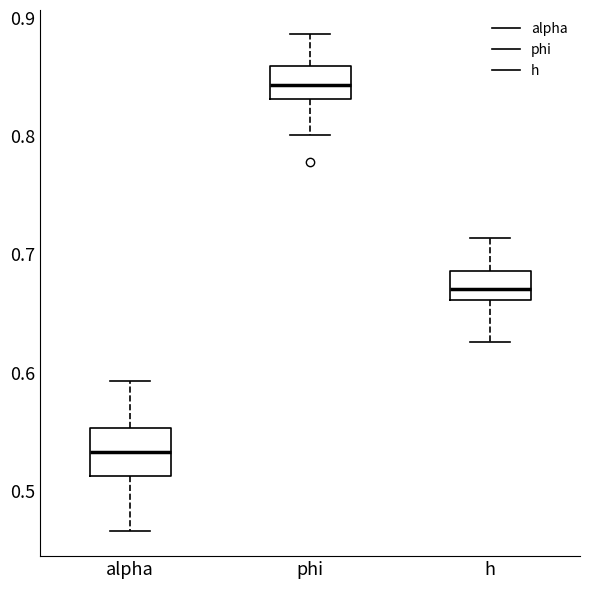

Where does the median line of the box for alpha sit on the y-axis? The values are not printed on the chart, so give them approximately, as read against the axis.

0.53